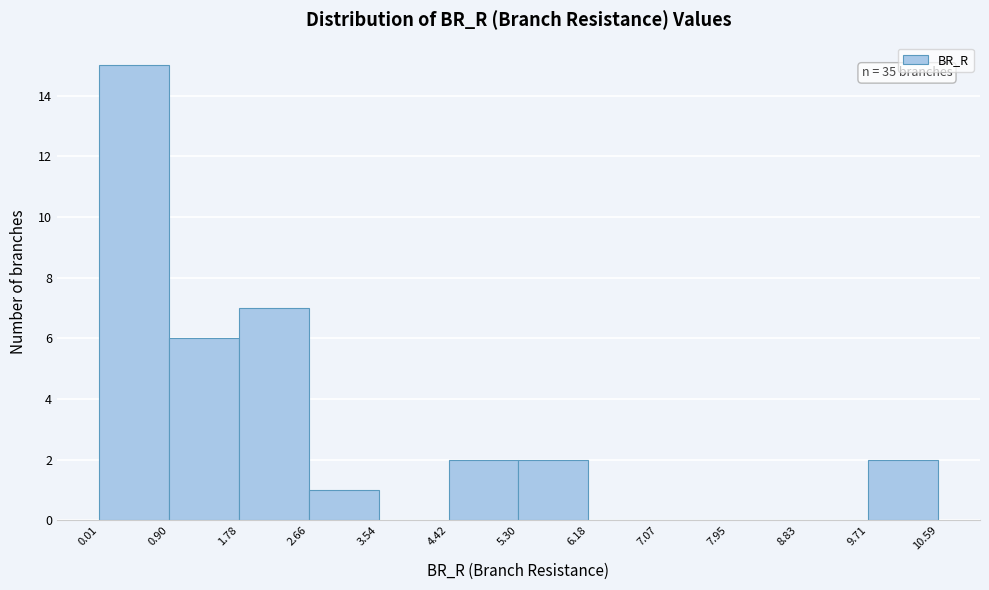

Which range on the x-axis has the tallest bar?

0.01 to 0.90